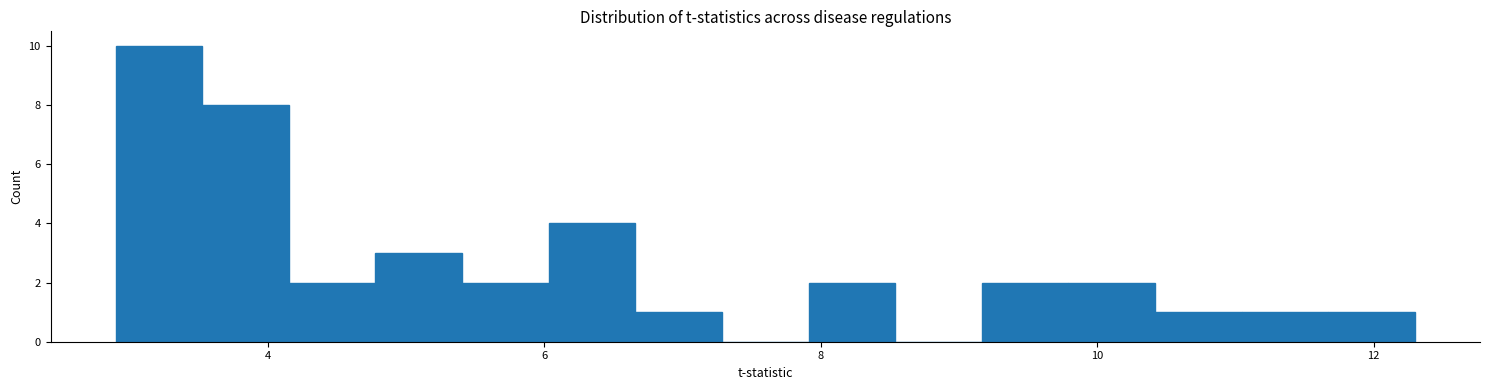

Around what value on the x-axis is the tallest bar? Give the approximate position of its centre, as read against the axis.

3.2